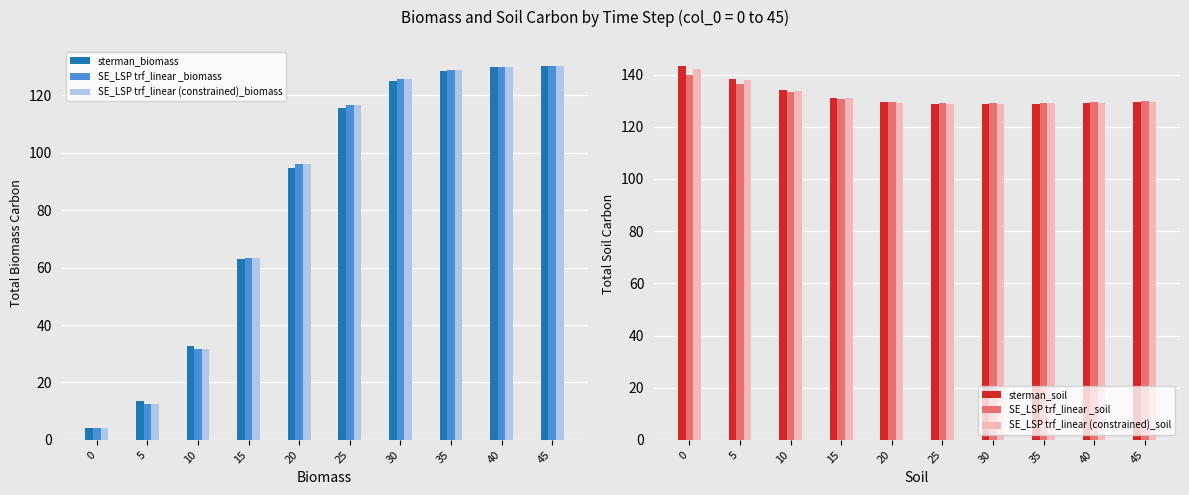

Between 10 and 30, which series saw the biggest shift?

SE_LSP trf_linear _biomass